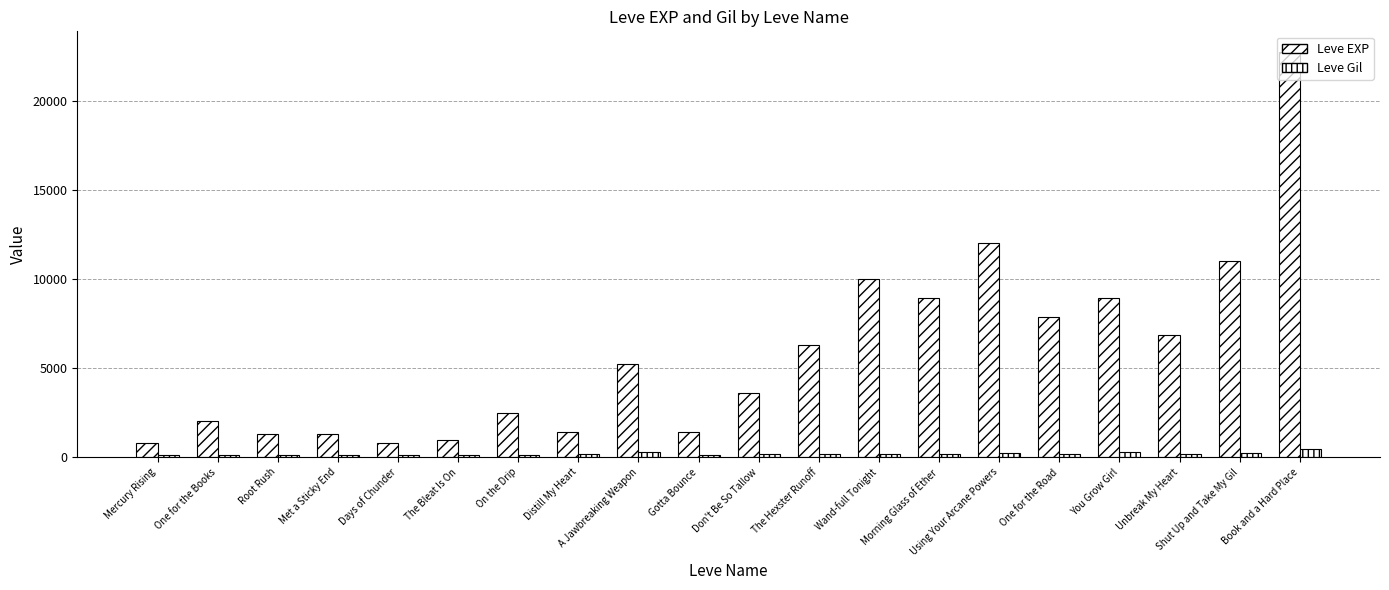

Rank the series at The Bleat Is On from highest to lowest value.

Leve EXP, Leve Gil